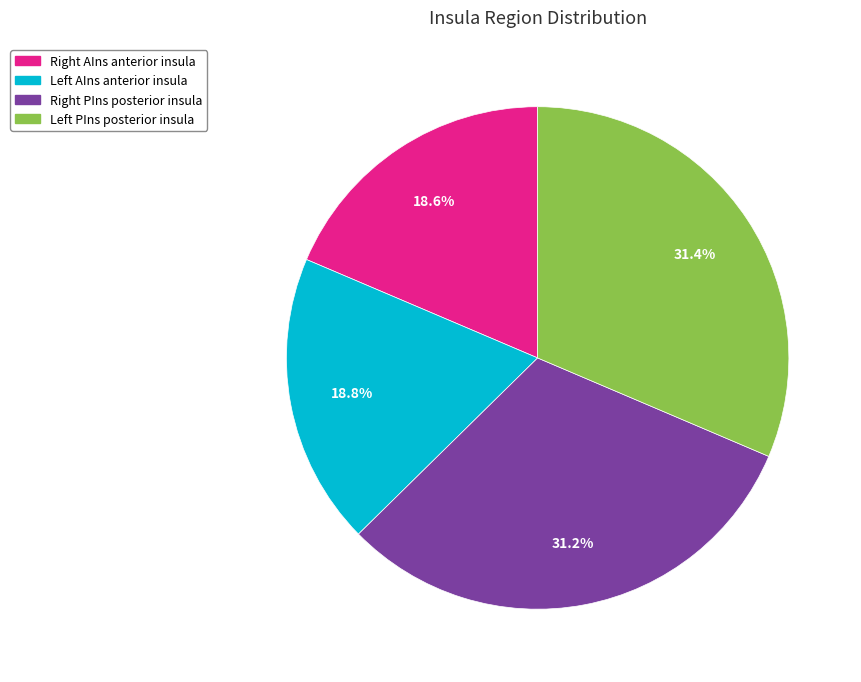

Count the number of slices in the pie.

4